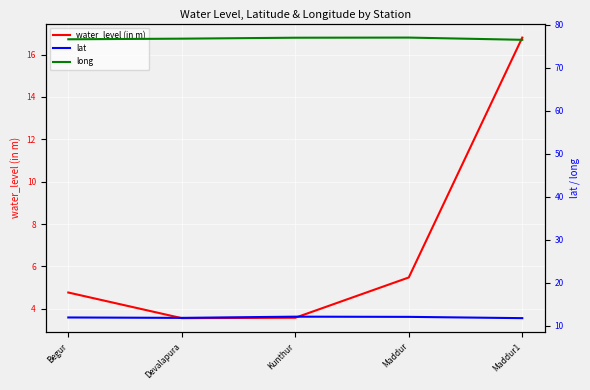

What is the difference between the lat values at Begur and Kunthur?

0.2